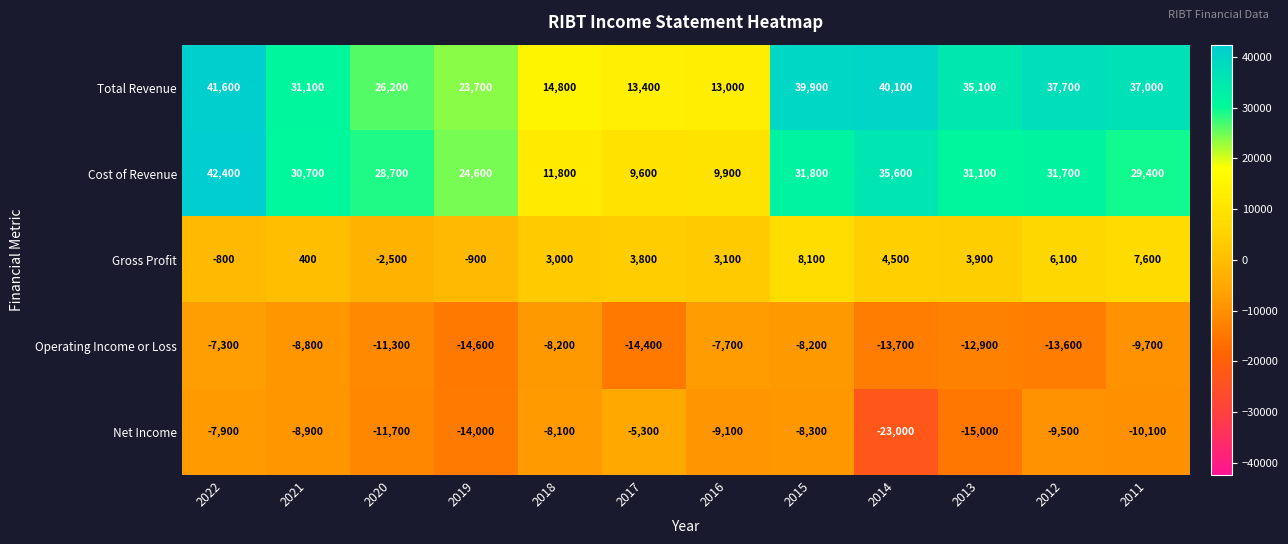

What value does the Net Income series have at 2013, to the nearest 10?

-15000